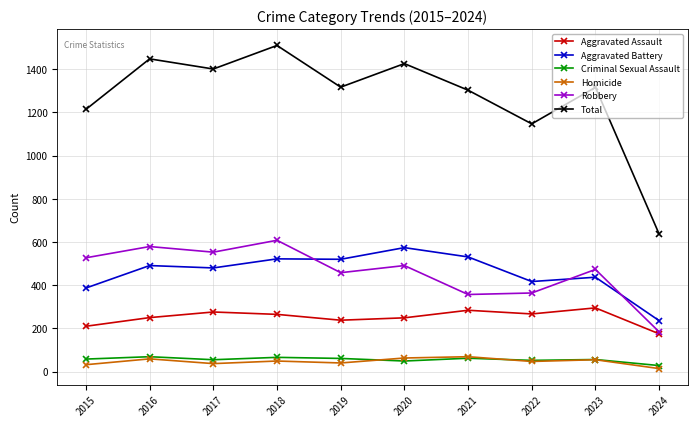

The value of Total at 2019 is 1317. True or false?

True